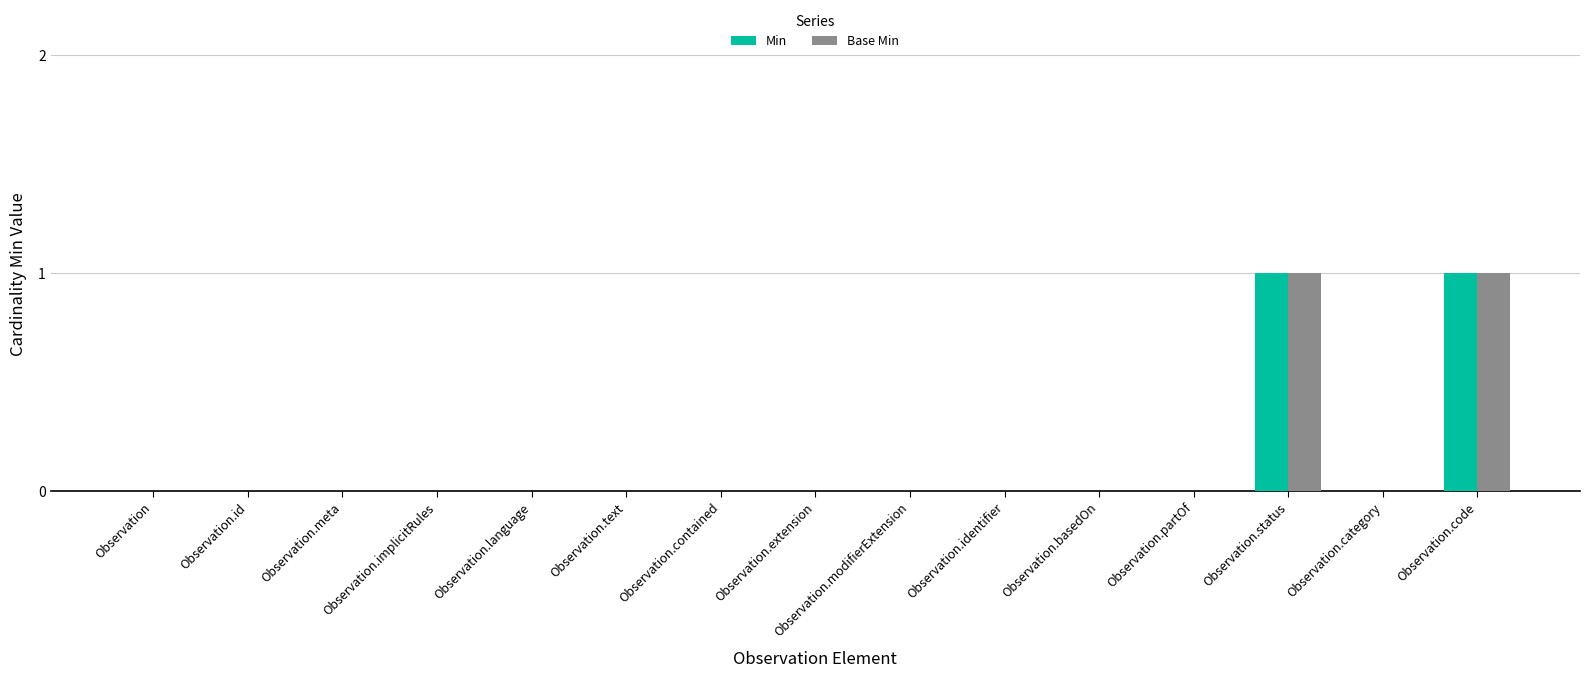

The value of Min at Observation.id is 1. True or false?

False